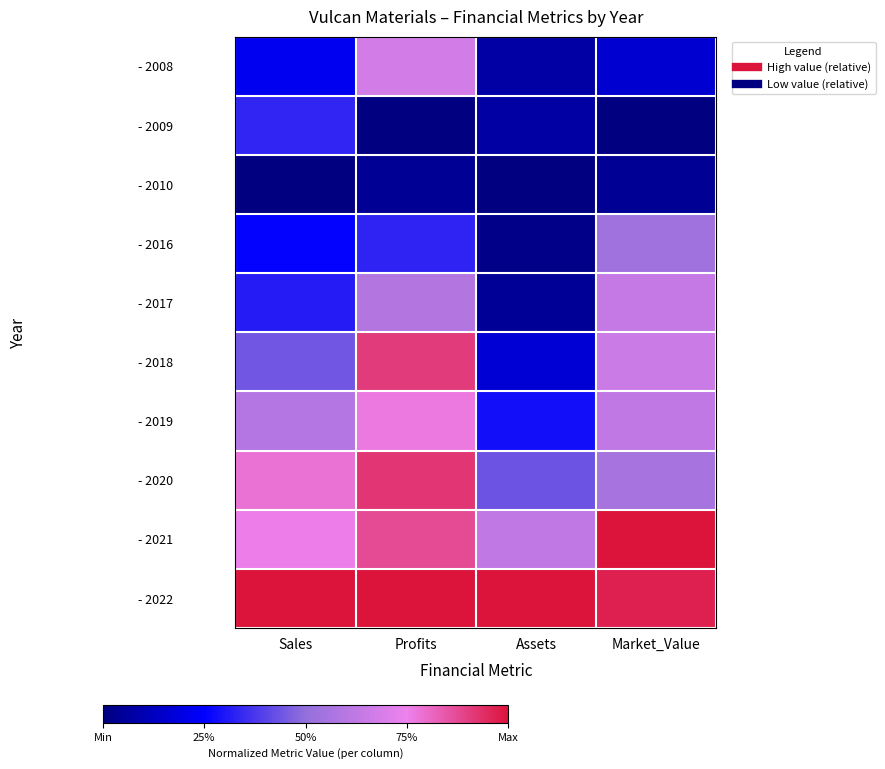

Which series has the largest total across all categories?

- 2022